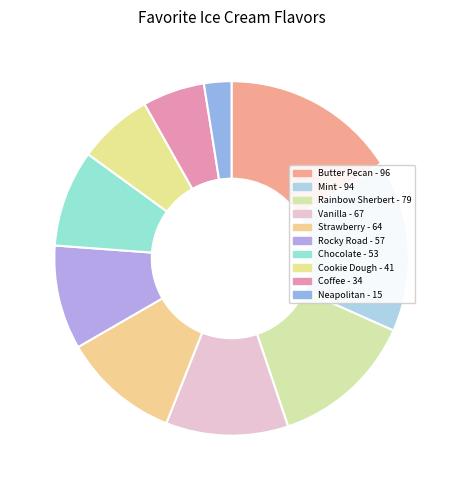

How many segments does this pie chart have?

10